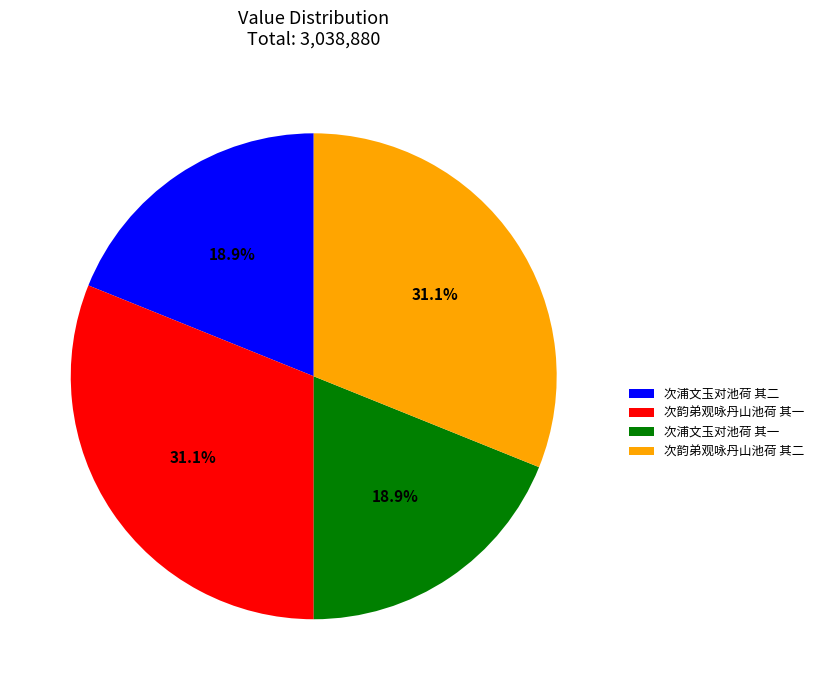

Is there a majority slice in this chart?

No